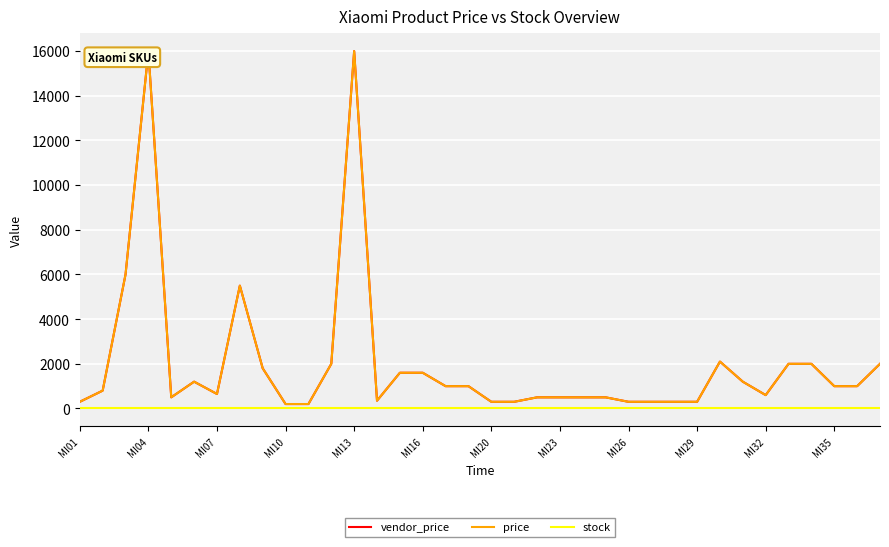

The stock series shows 17 at MI23. True or false?

False